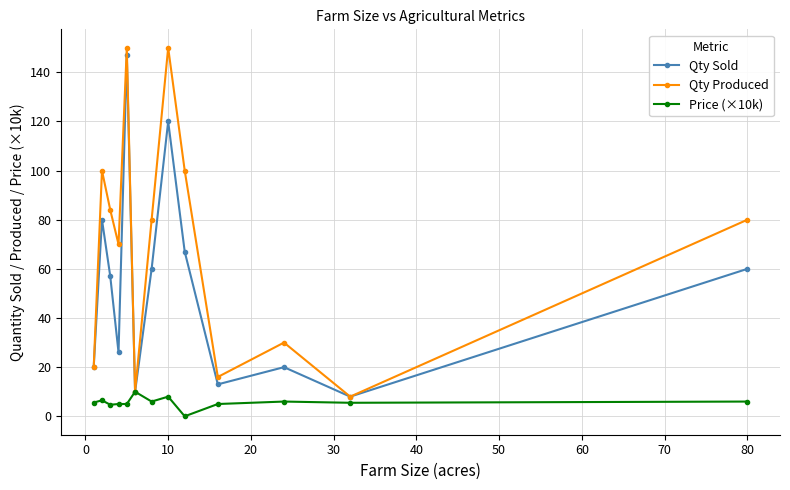

How many lines are shown in the chart?

3